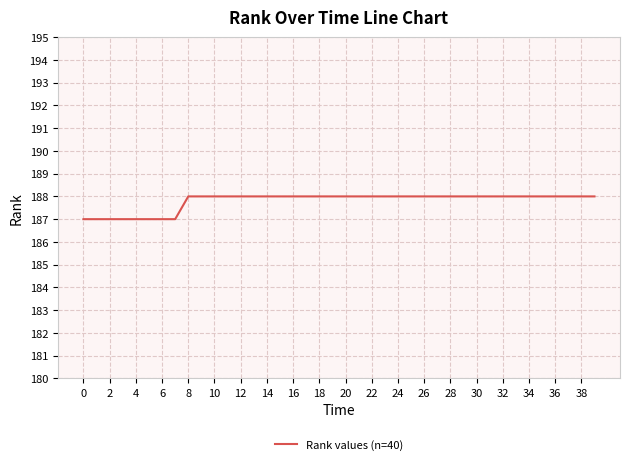

What is the greatest value displayed?

188